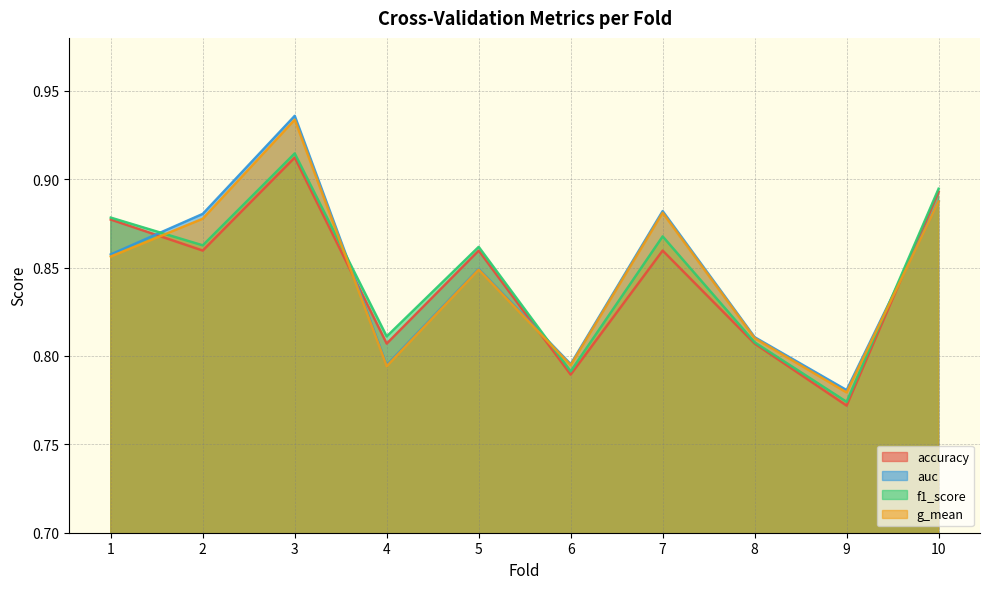

The value of accuracy at 10 is 0.2. True or false?

False